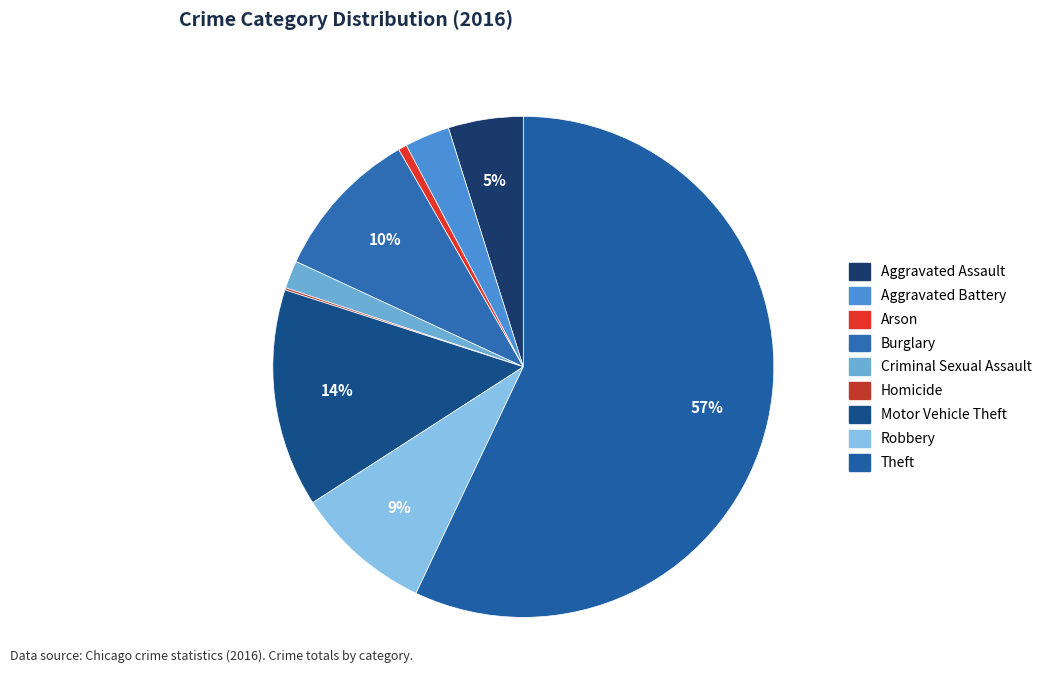

What percentage is the Arson slice, to the nearest percent?

1%